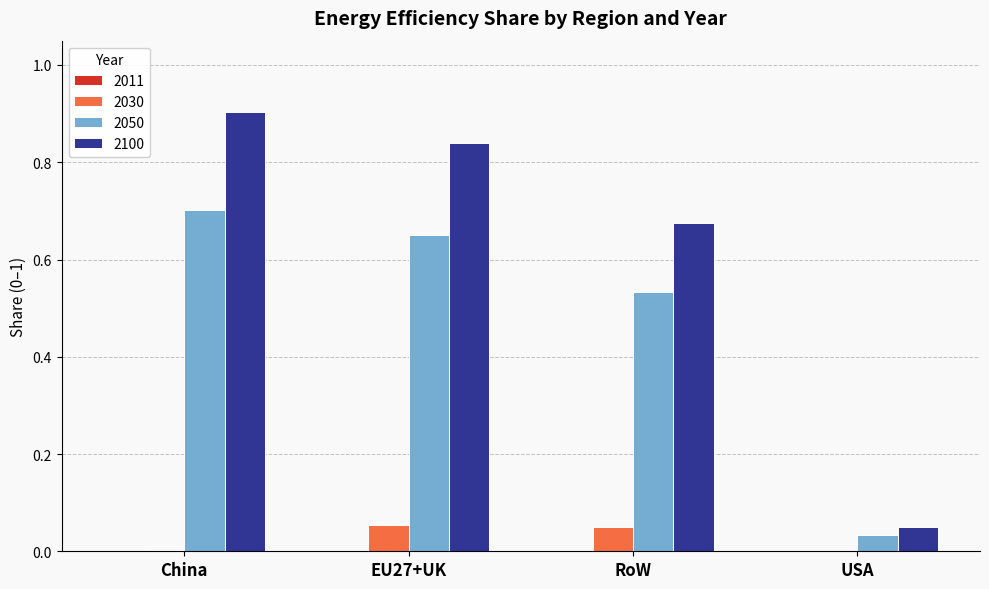

What is the maximum value shown in the chart?

0.9